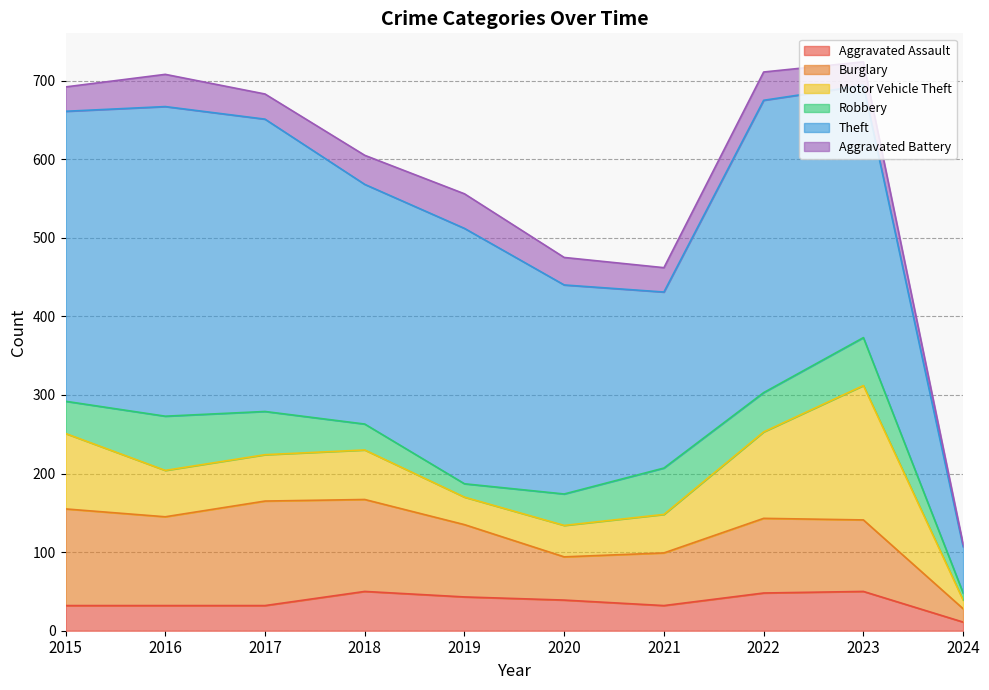

Count the number of data series in this chart.

6